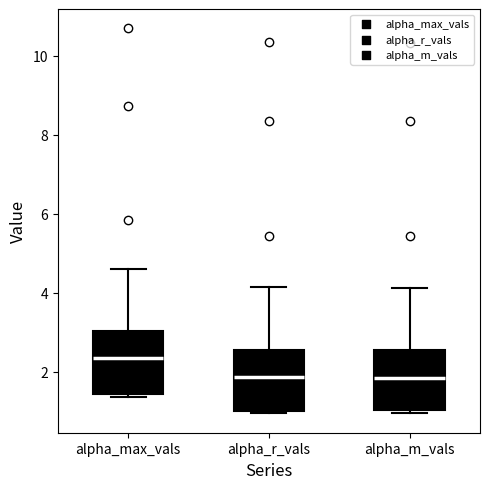

Reading left to right, read every box against the y-axis: the position of its median line, the range the box covers, and the ends of its whiskers. The values are not printed on the chart, so give them approximately, as read against the axis.

alpha_max_vals: median 2.4, box 1.4 to 3.0, whiskers 1.4 (just below the box's lower edge) to 4.6
alpha_r_vals: median 1.8, box 1.0 to 2.6, whiskers 1.0 to 4.2
alpha_m_vals: median 1.8, box 1.0 to 2.6, whiskers 1.0 (just below the box's lower edge) to 4.2